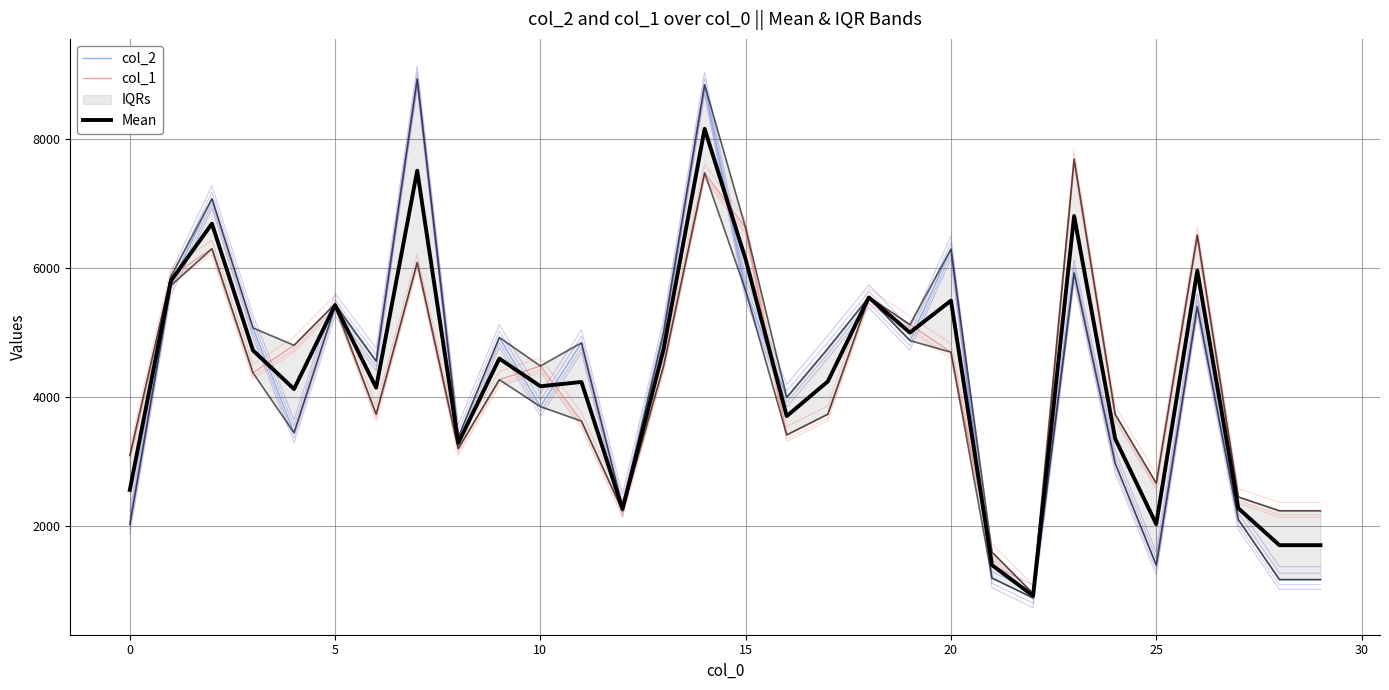

How many values in the Mean series are below 4243?

15